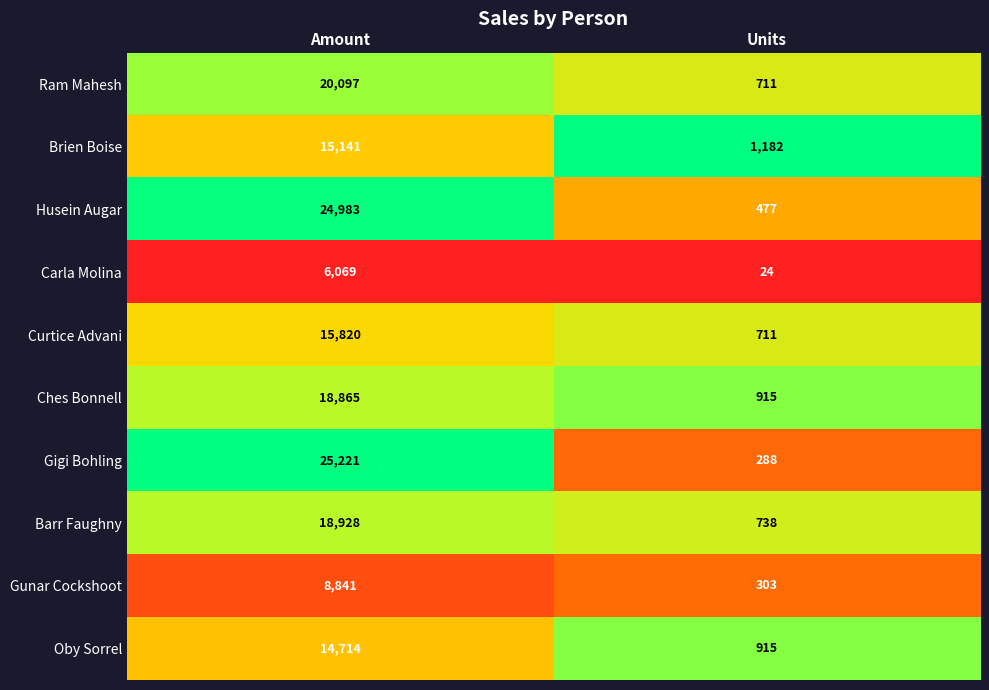

Is the value of Oby Sorrel at Units greater than the value of Barr Faughny at Amount?

No